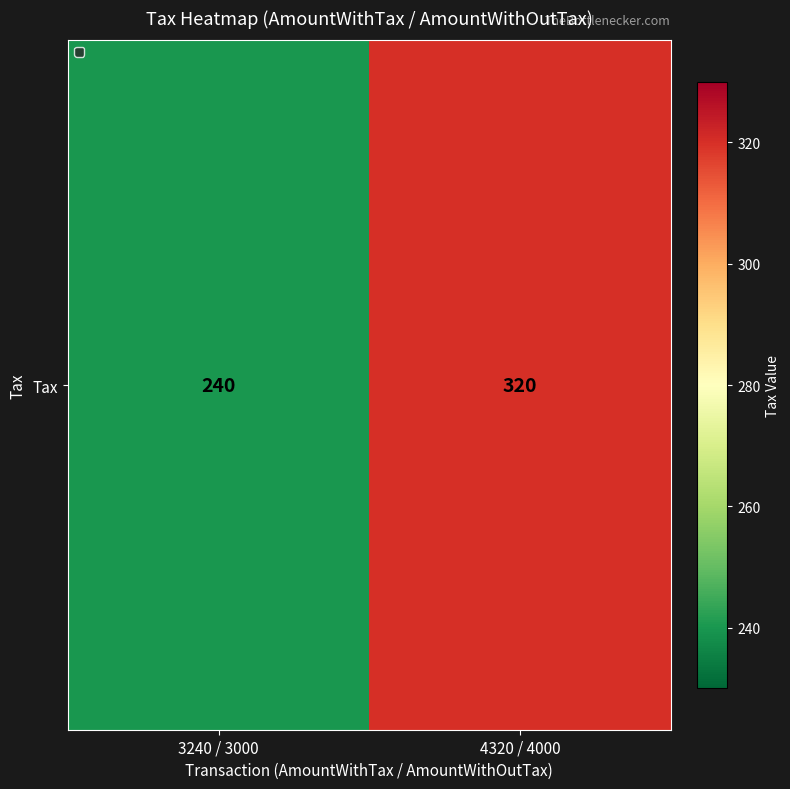

Which category has the lowest value across all series?

3240 / 3000